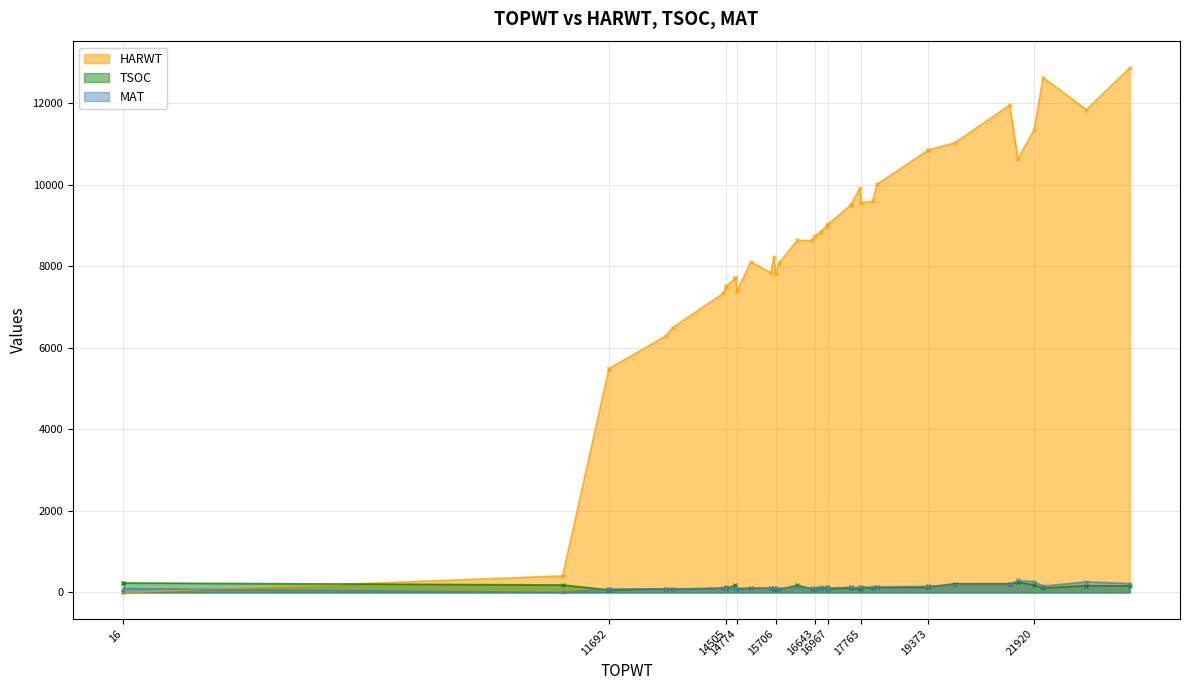

What is the sum of the HARWT values at 16221 and 16790?

17481